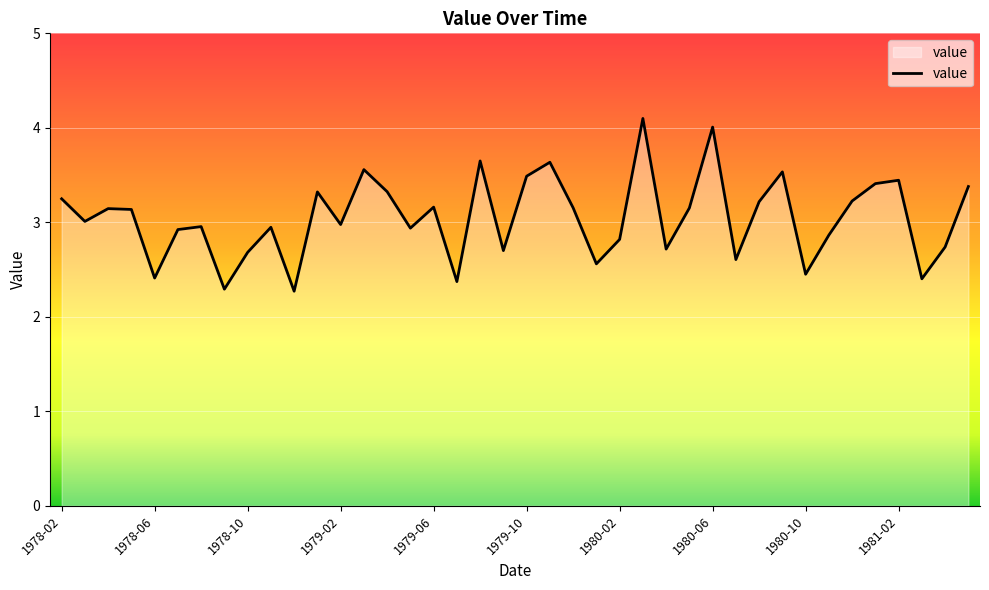

What is the difference between the maximum and minimum values?

1.8